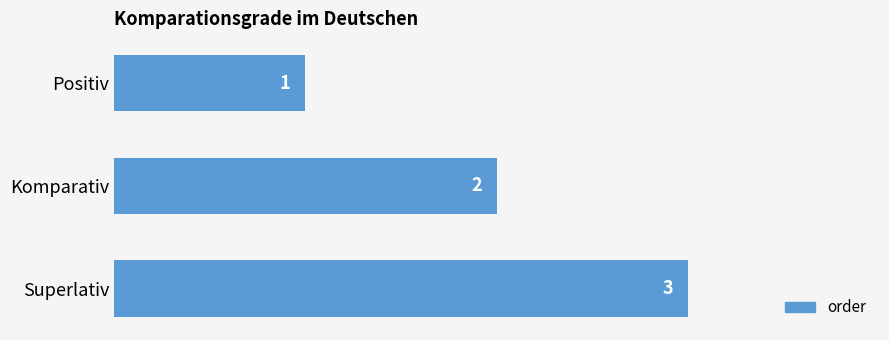

What is the sum of the values at Positiv and Komparativ?

3